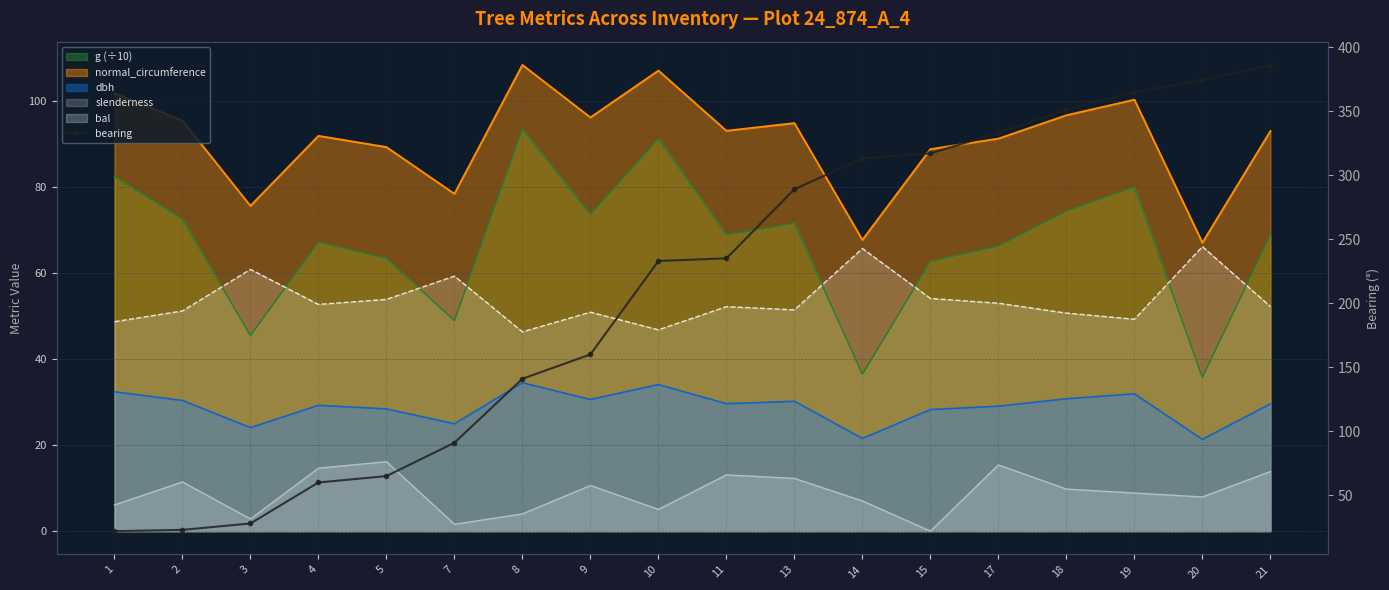

At which category does the chart reach its peak across all series?

21